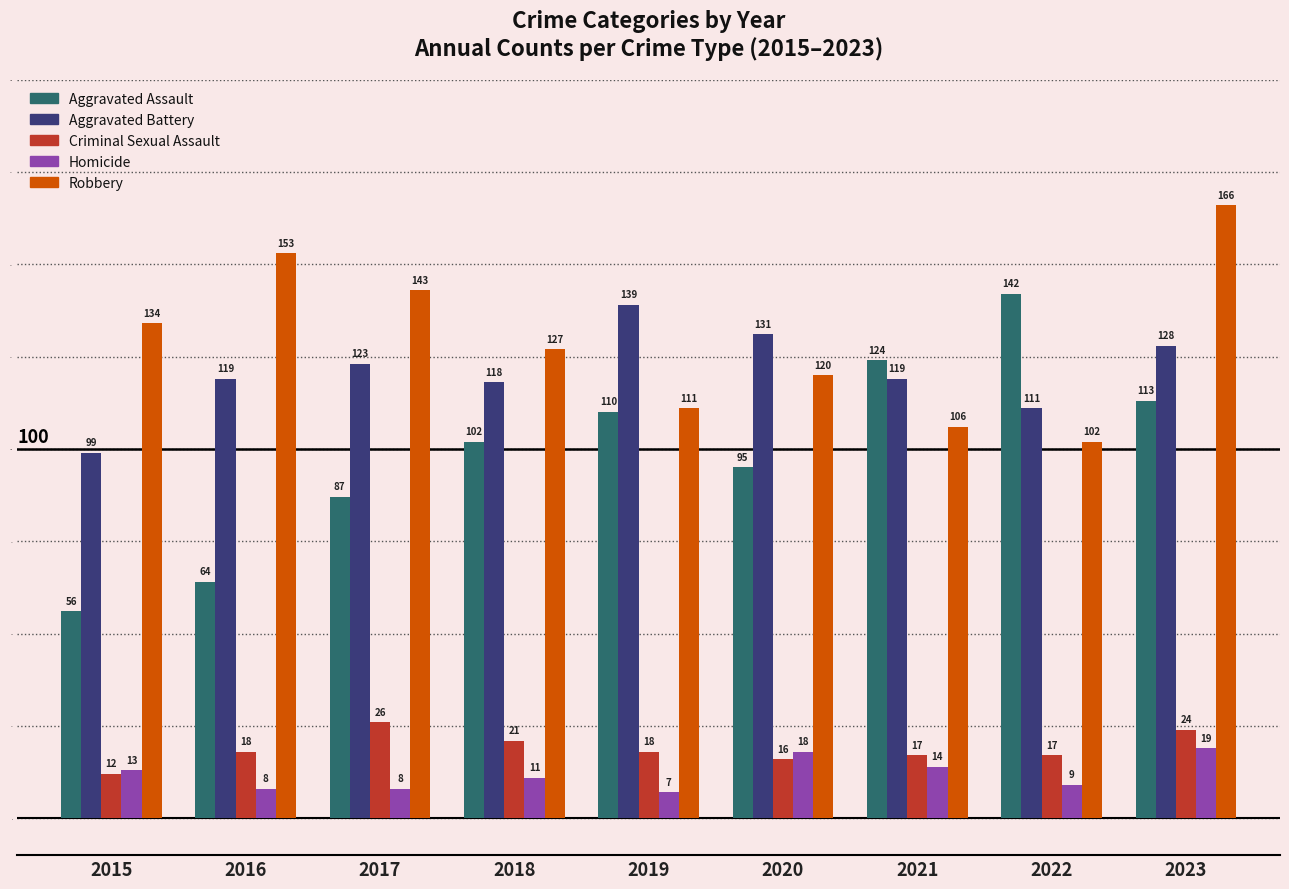

How many bars are there in each group?

5